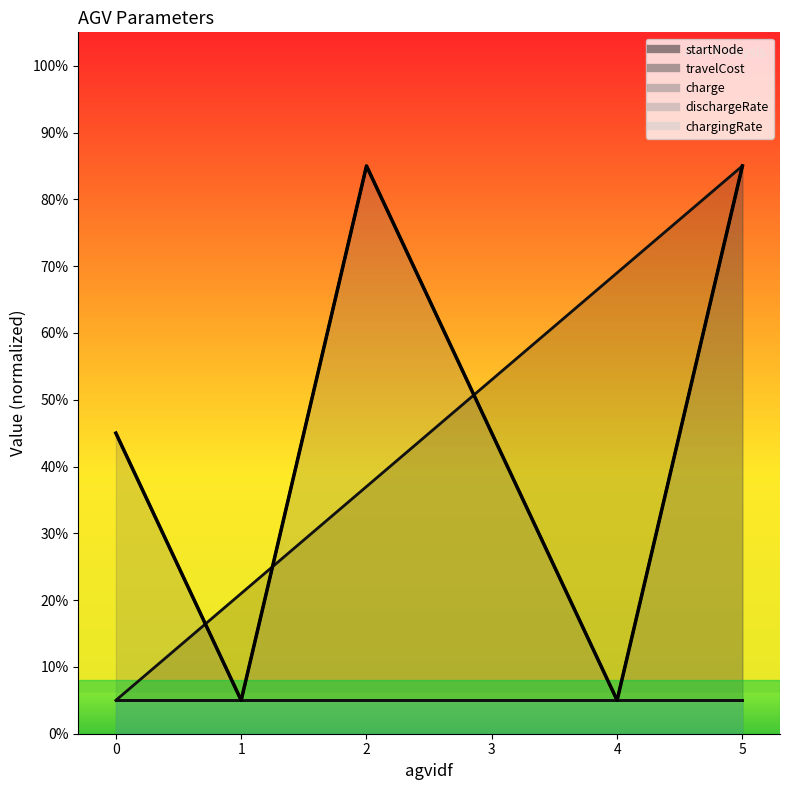

What is the change in value from 0 to 2?

+40.0